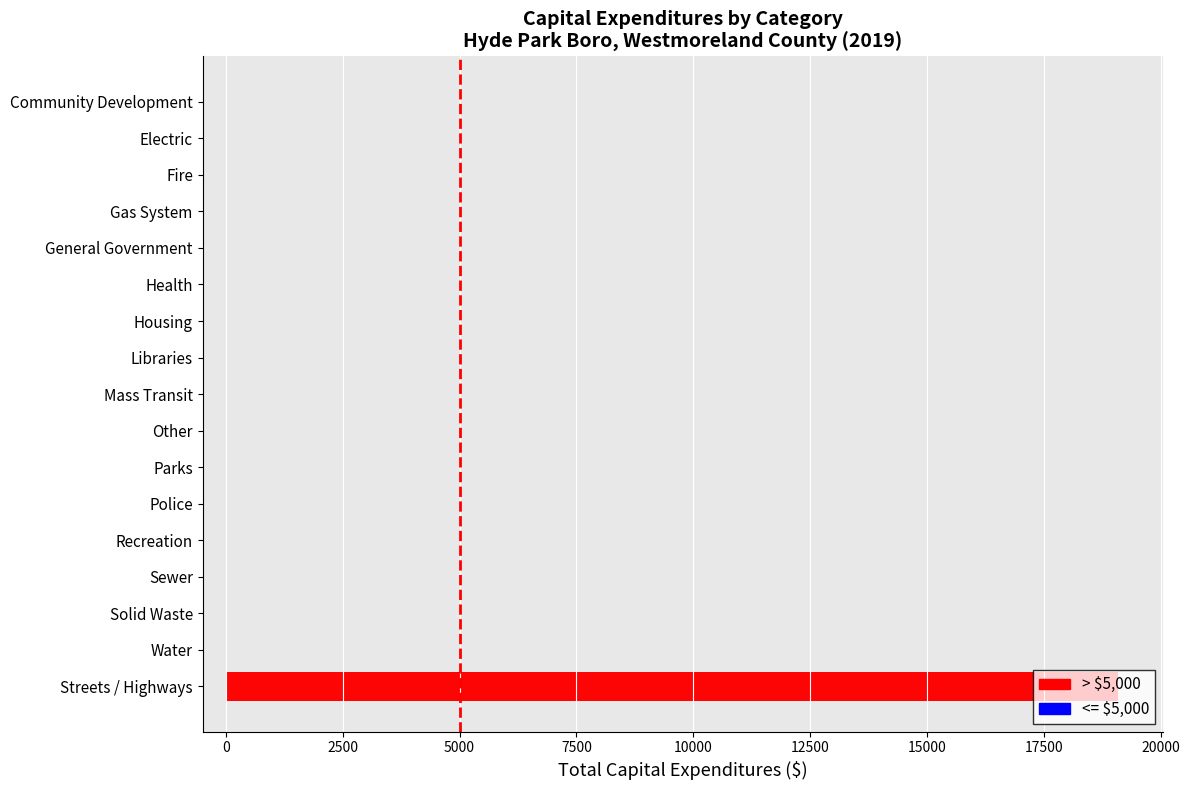

True or false: the data shows 0 at Solid Waste.

True